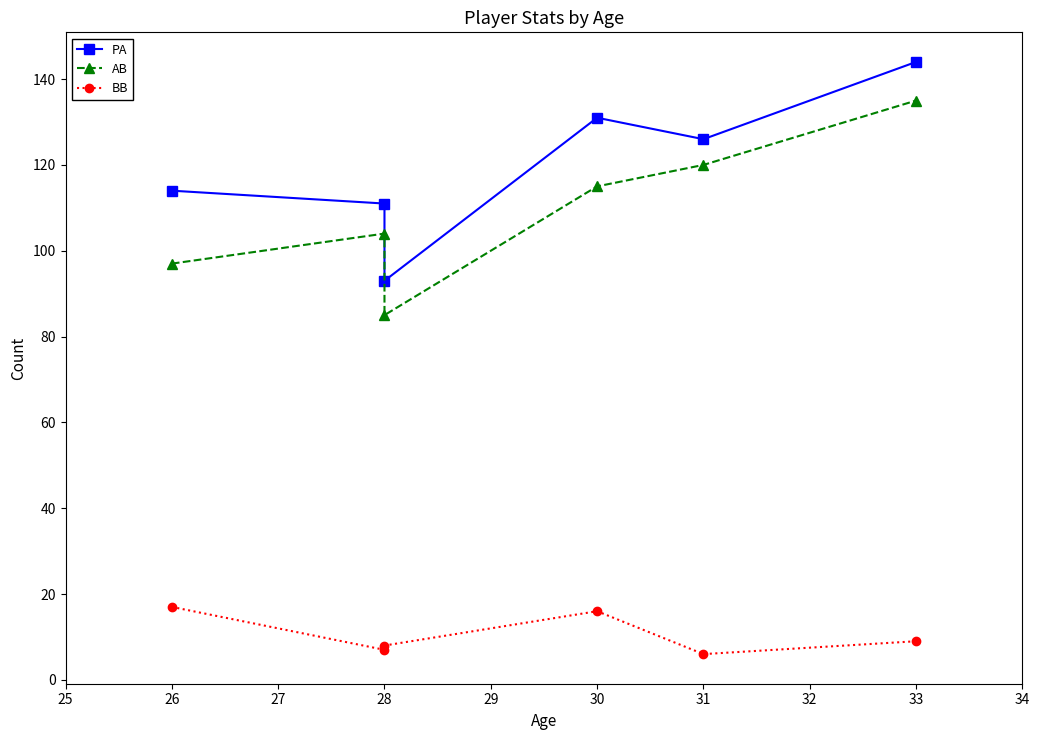

What is the value of the BB point at the 3rd from the left?

8